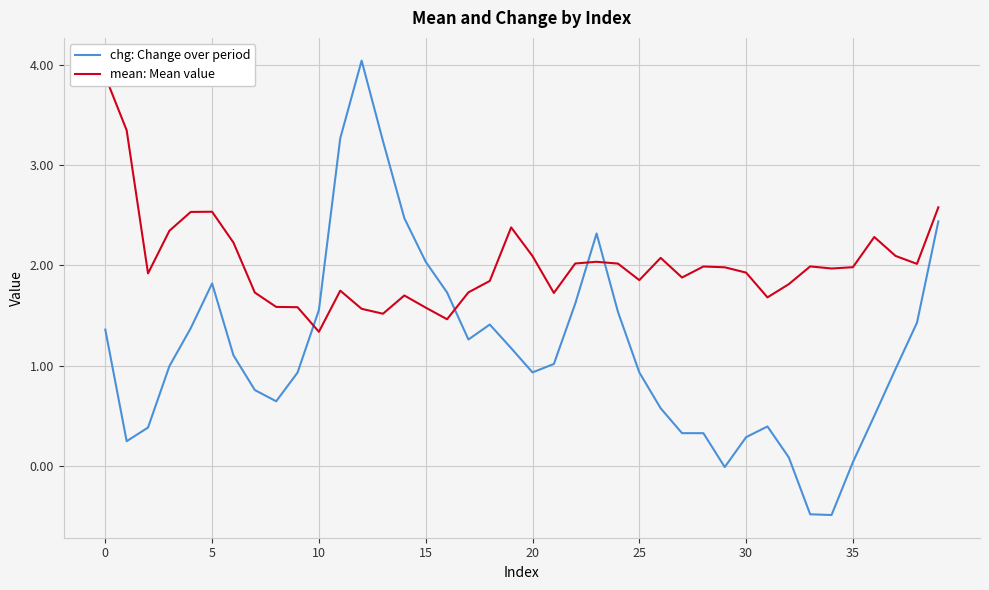

What is the difference between the highest and lowest values at 20?

1.2